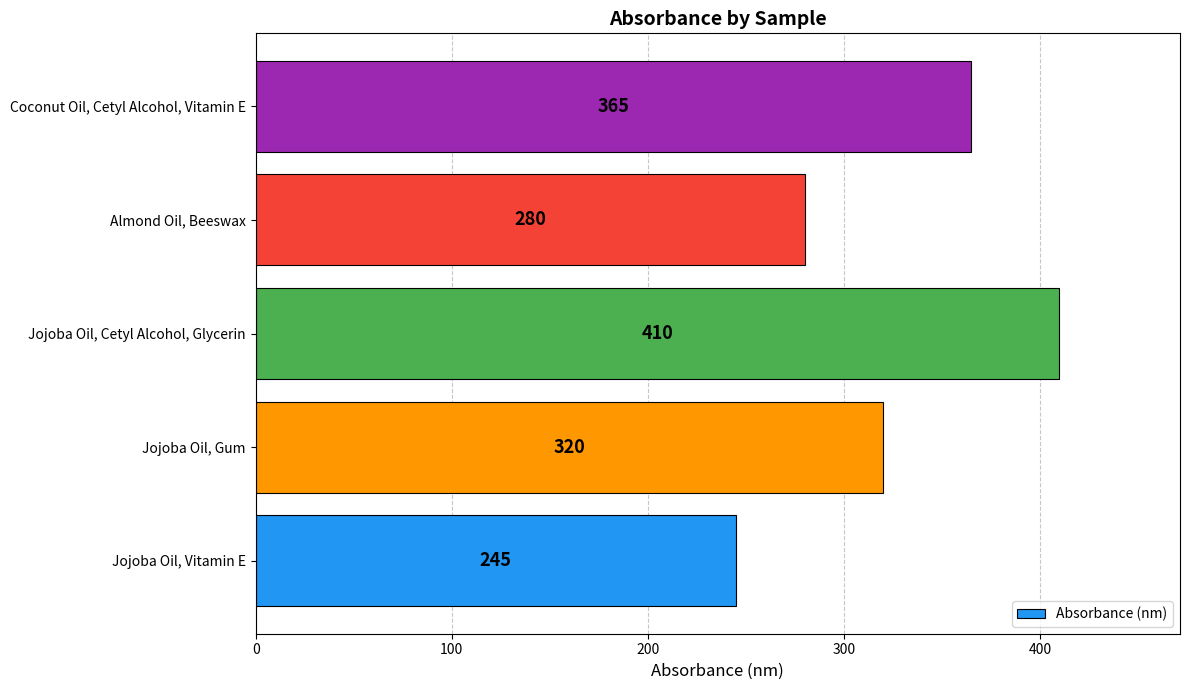

Which has a higher value, Coconut Oil, Cetyl Alcohol, Vitamin E or Jojoba Oil, Cetyl Alcohol, Glycerin?

Jojoba Oil, Cetyl Alcohol, Glycerin